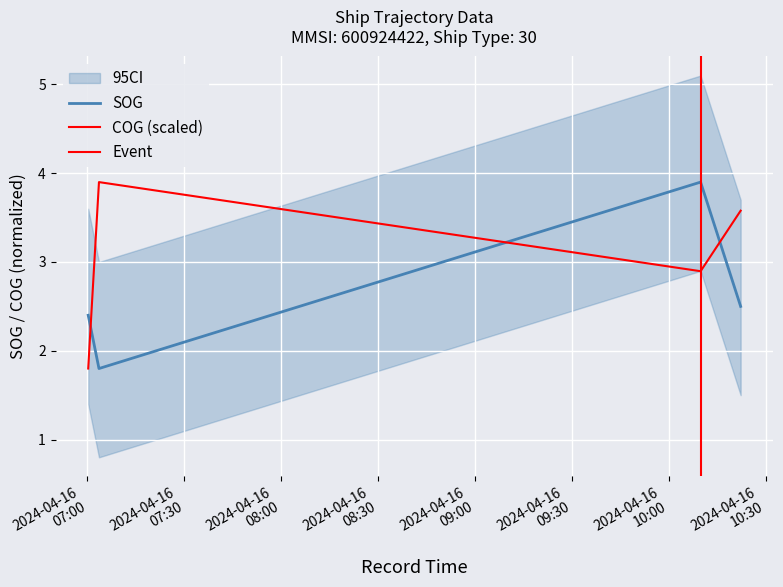

Reading left to right, list all the values displayed in this chart.

SOG: 2.4	1.8	3.9	2.5
COG: 1.8	3.9	2.9	3.6